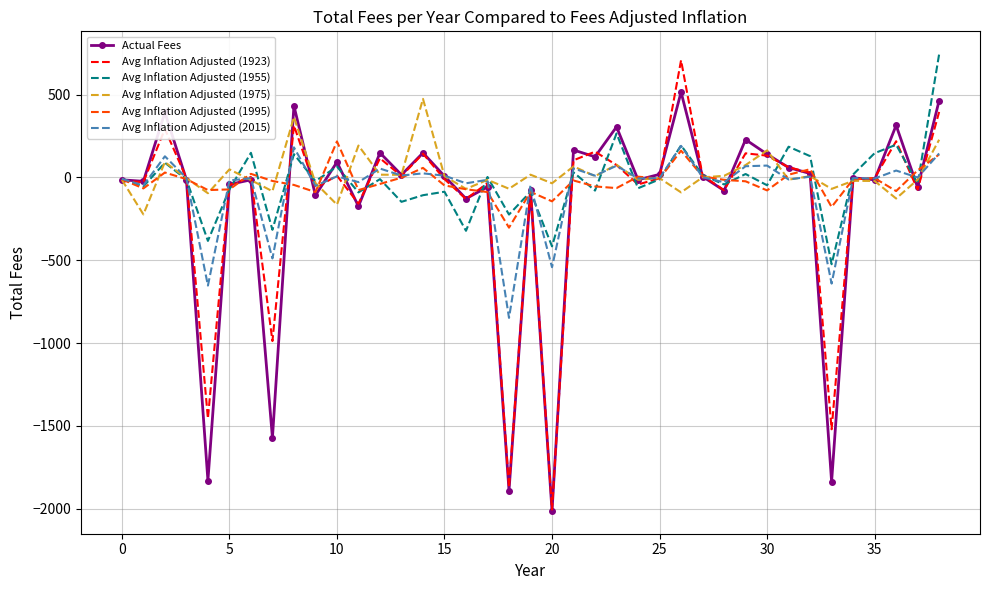

Which series has the largest range (max minus min)?

Avg Inflation Adjusted (1923)